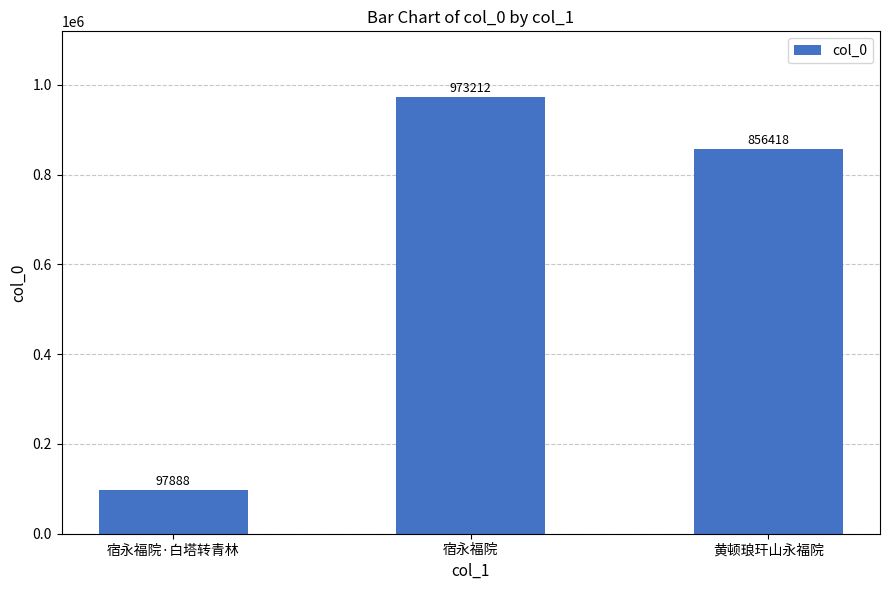

Count the number of data series in this chart.

1